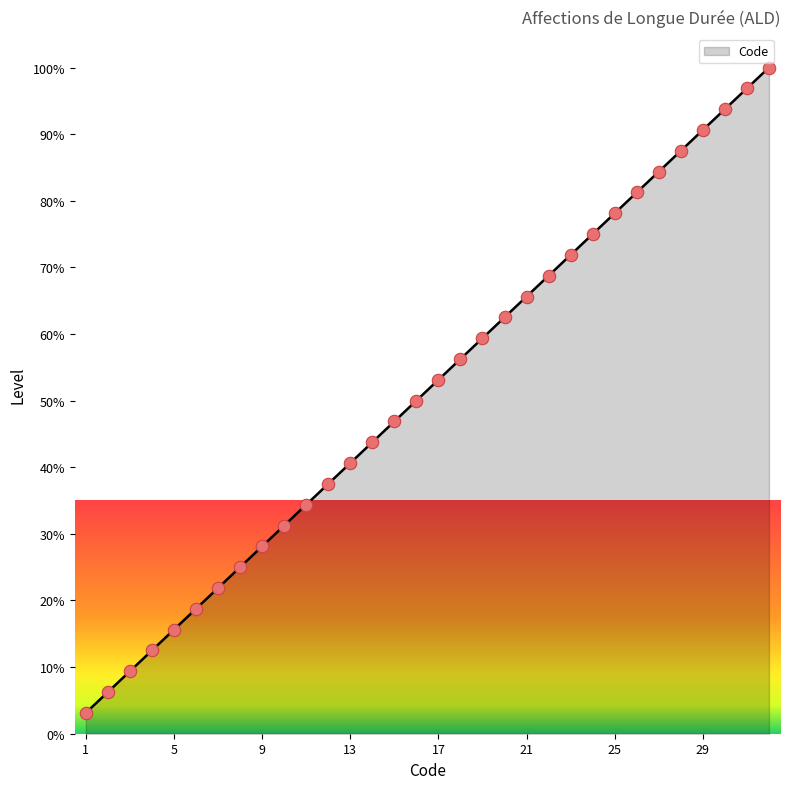

What is the maximum value shown in the chart?

100.0